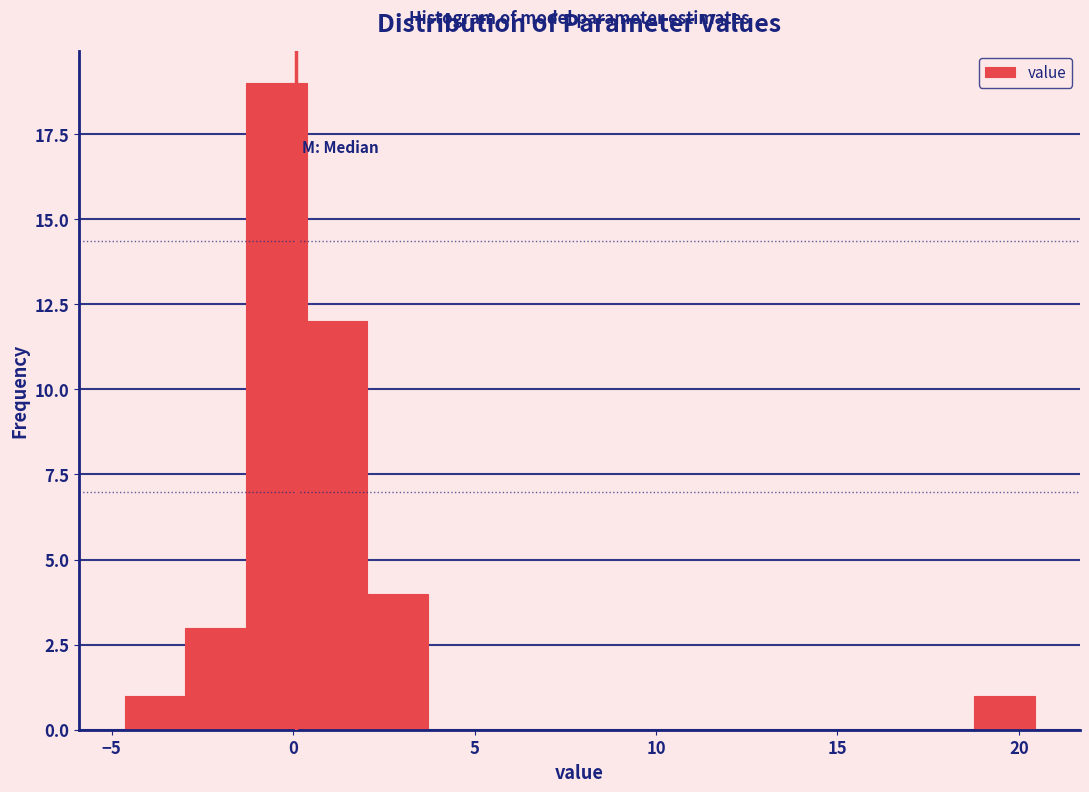

Read against the x-axis, roughly where is the centre of the tallest bar?

-0.5